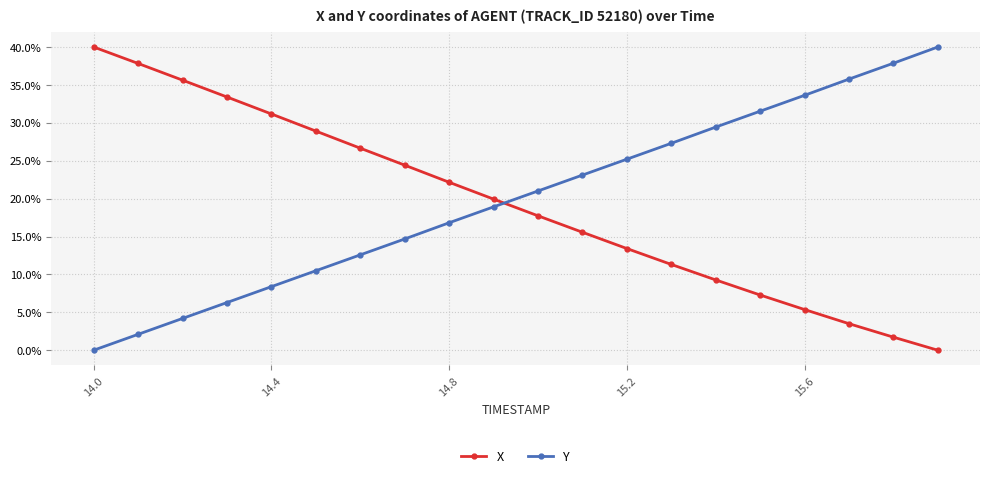

What is the greatest value displayed?

40.0